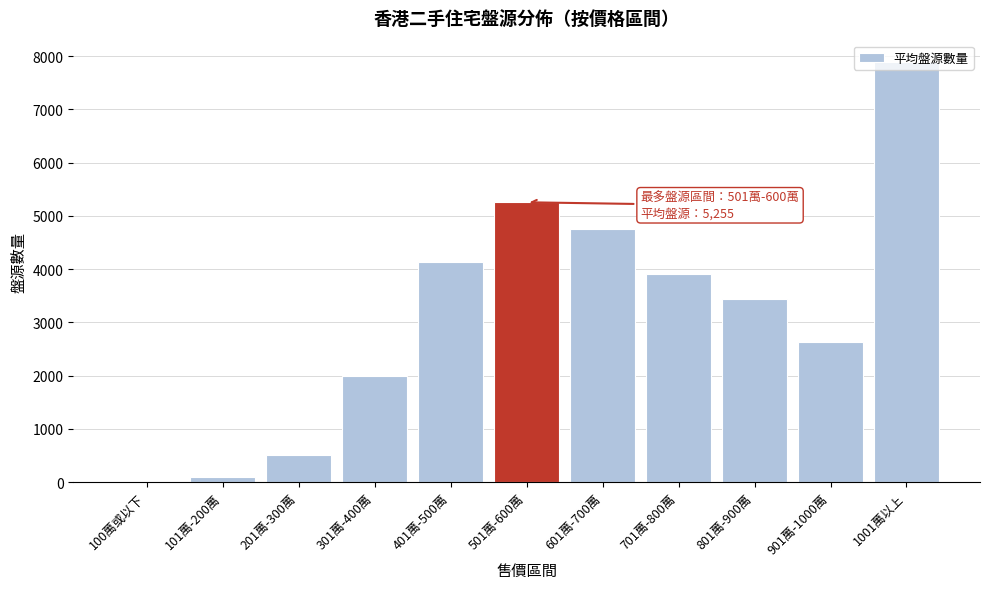

Which has a higher value, 601萬-700萬 or 501萬-600萬?

501萬-600萬